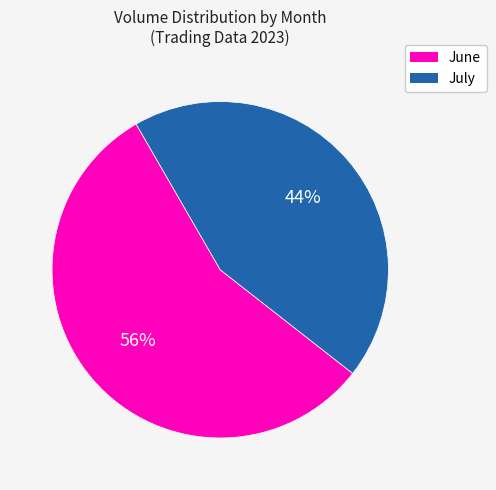

To the nearest percent, what is the difference between the largest and smallest slice percentages?

12%